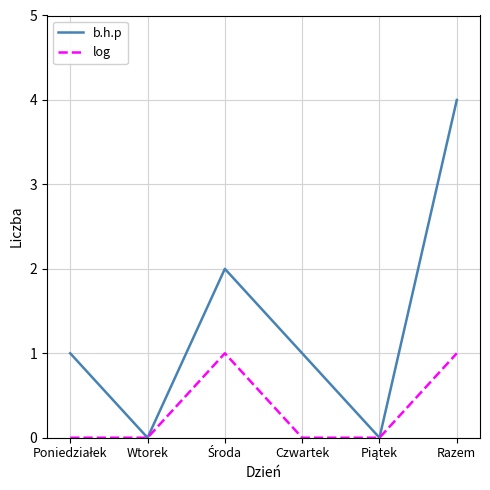

Reading left to right, transcribe all the data shown in this chart.

b.h.p: 1	0	2	1	0	4
log: 0	0	1	0	0	1